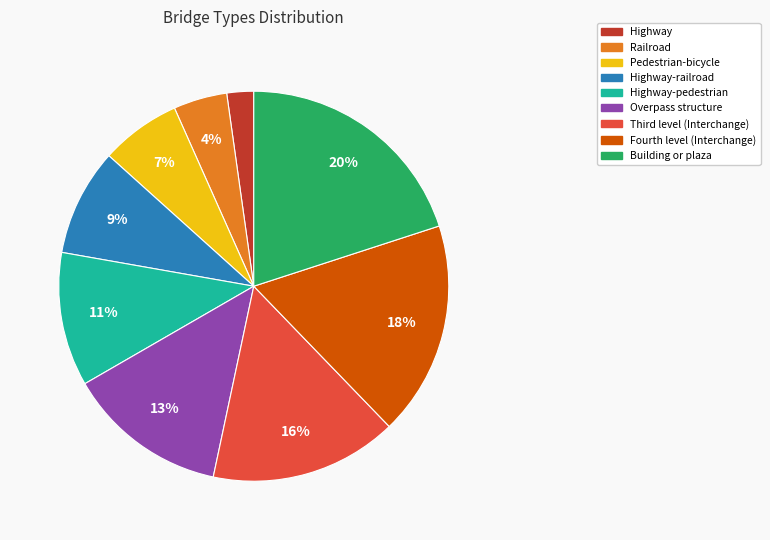

Rank the categories by value from lowest to highest.

Highway, Railroad, Pedestrian-bicycle, Highway-railroad, Highway-pedestrian, Overpass structure, Third level (Interchange), Fourth level (Interchange), Building or plaza